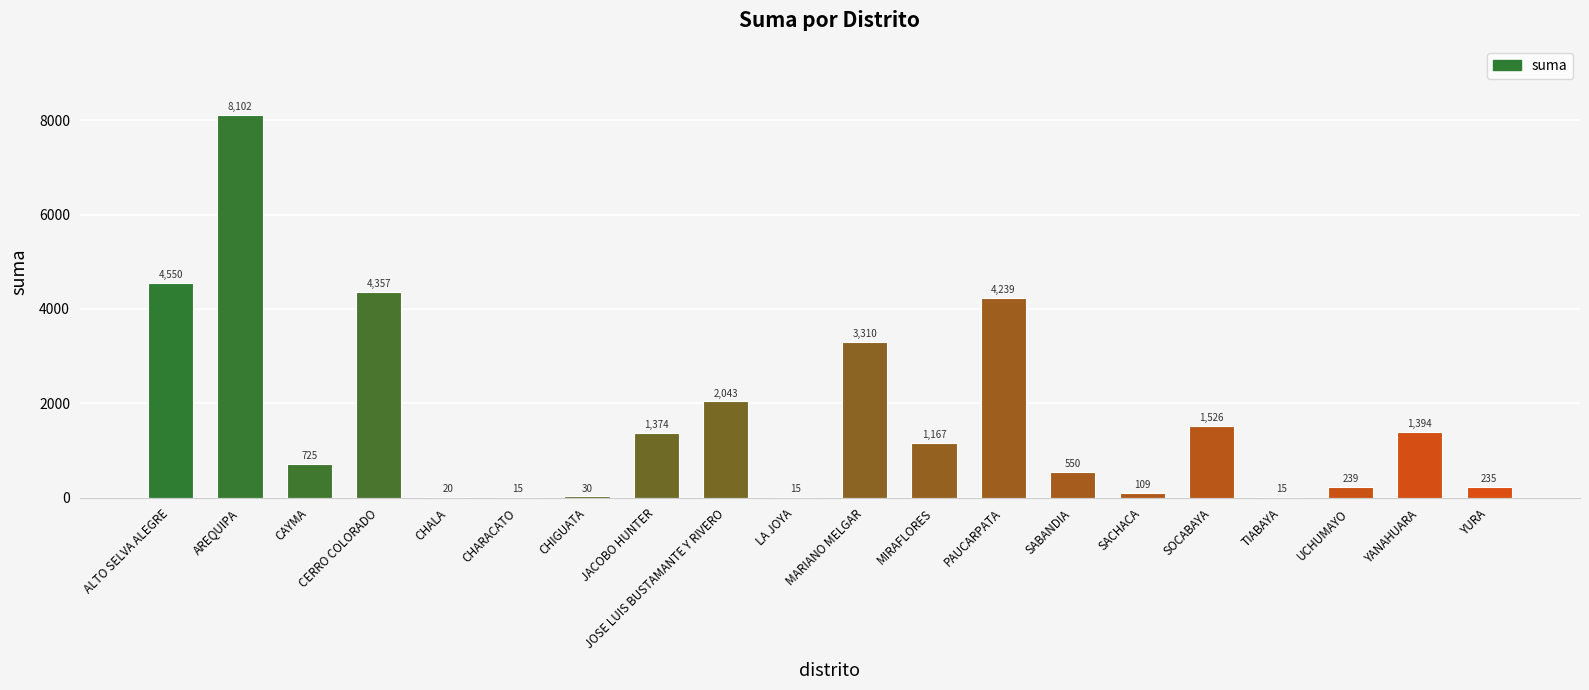

What value does the data have at AREQUIPA?

8102.4